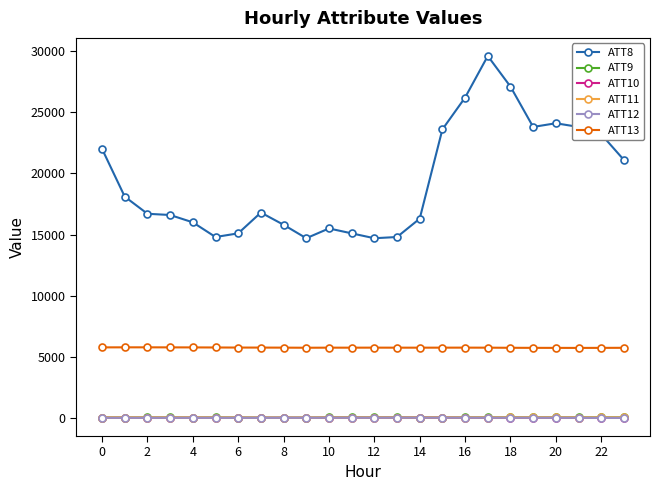

How many data points in ATT8 are less than 16800?

12